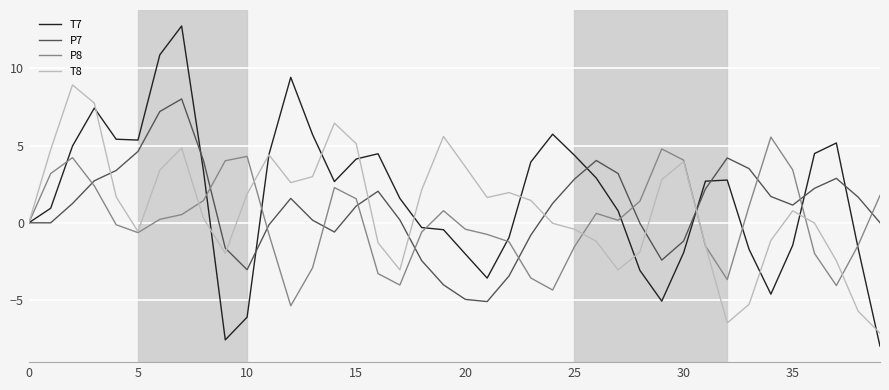

What is the greatest value displayed?

12.7